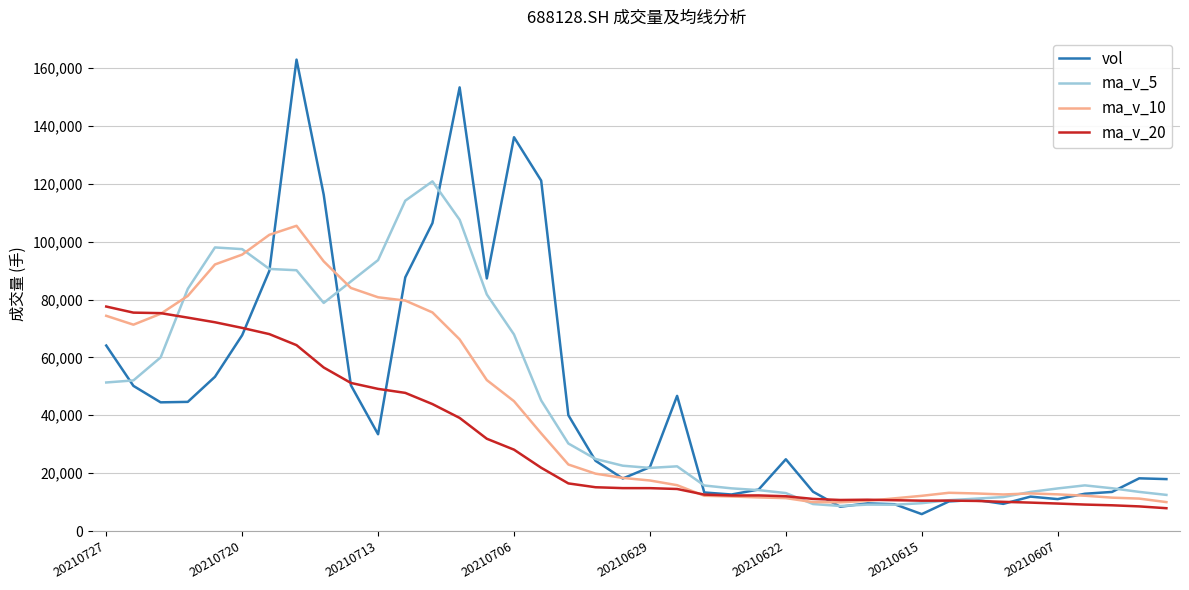

Which series has the largest range (max minus min)?

vol